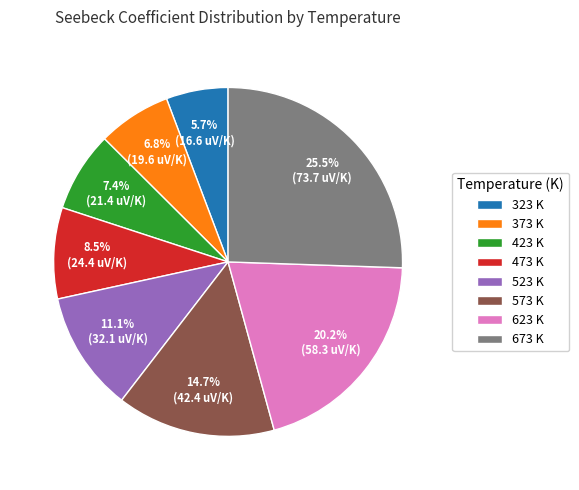

Rank the categories by value from highest to lowest.

673 K, 623 K, 573 K, 523 K, 473 K, 423 K, 373 K, 323 K